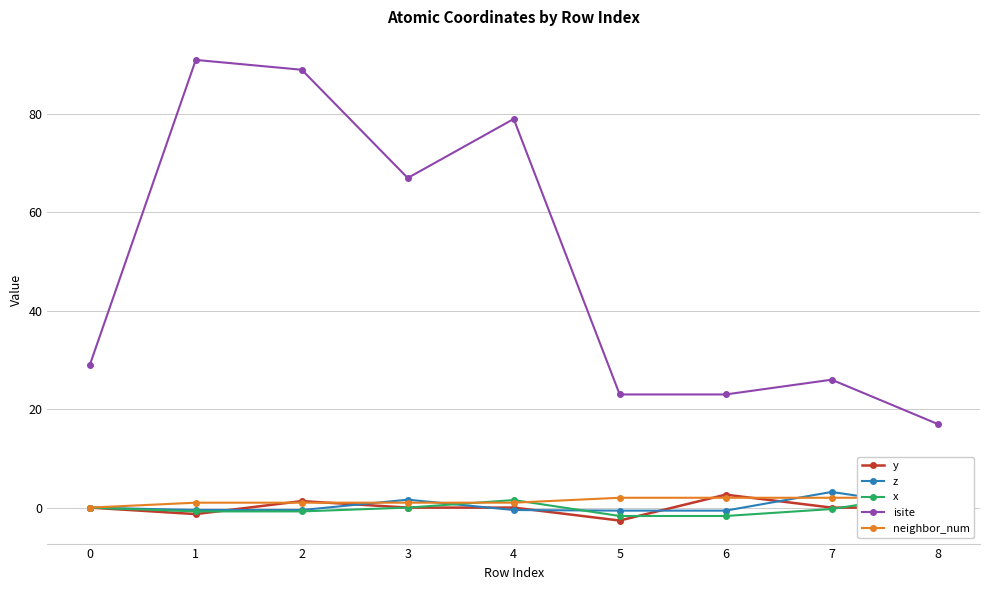

What is the difference between the x values at 1 and 6?

0.9